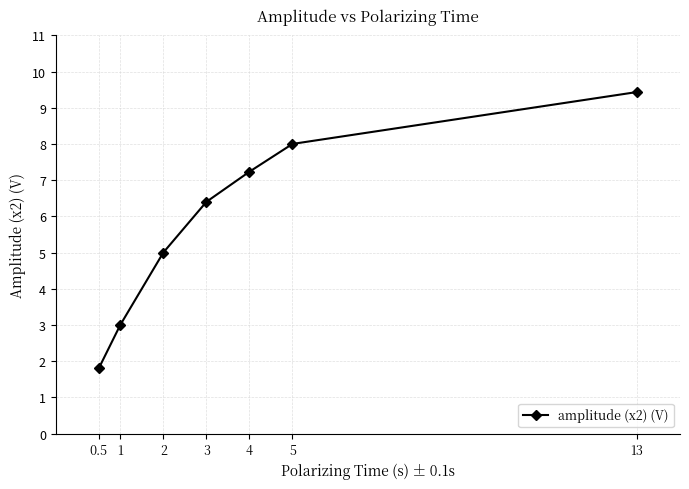

What is the difference between the values at 4 and 13?

2.2